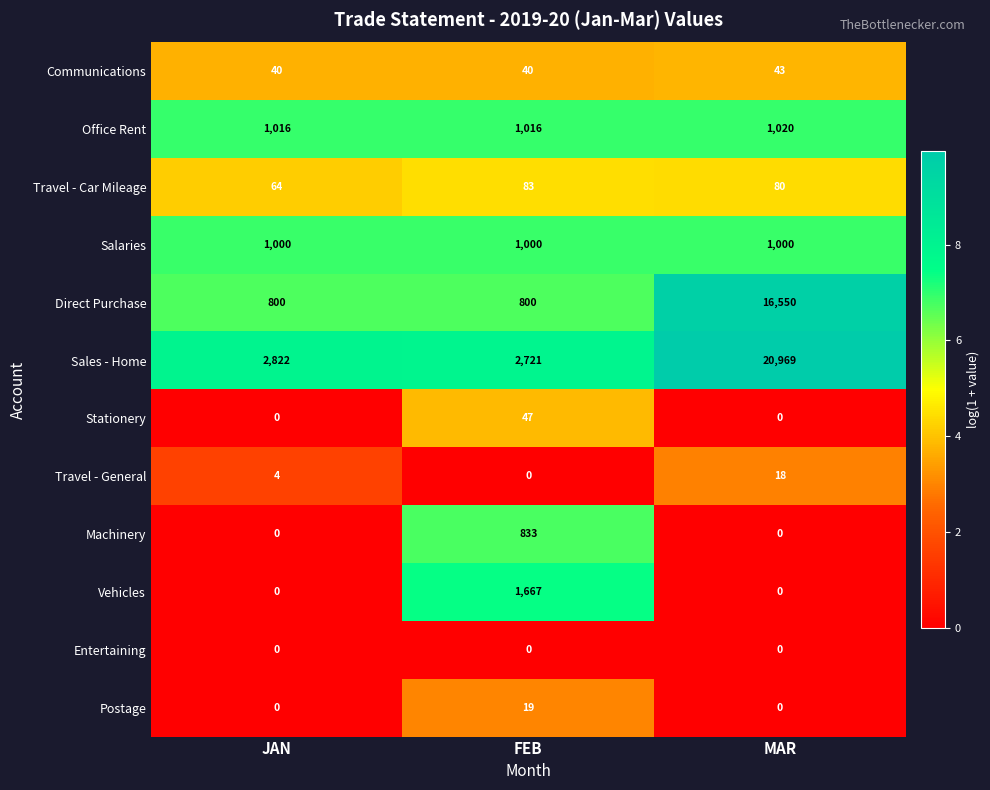

At how many categories does at least one series exceed 7?

3